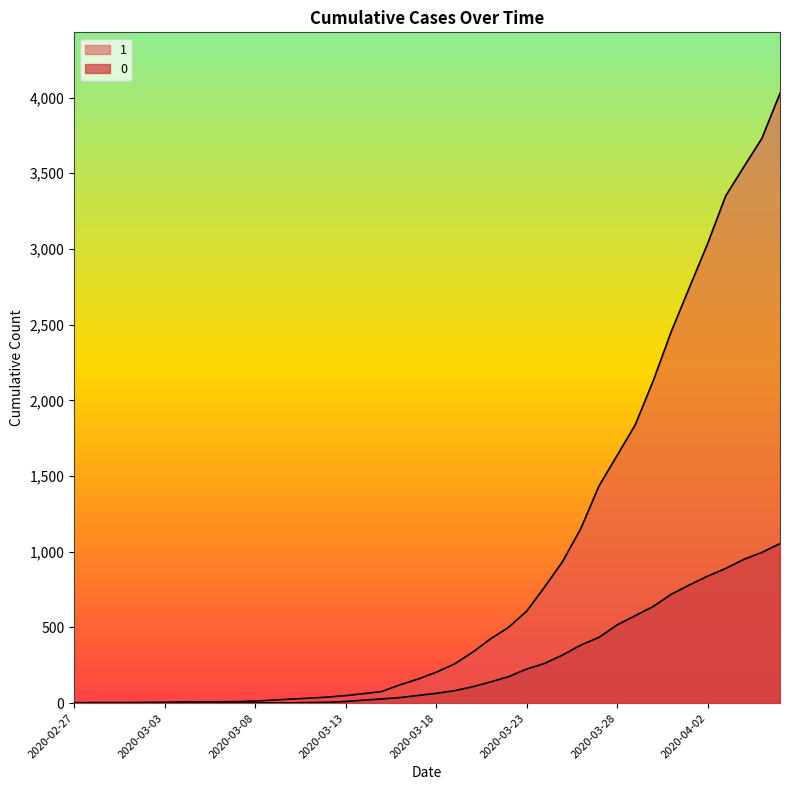

Rank the series by their average value, from highest to lowest.

1, 0